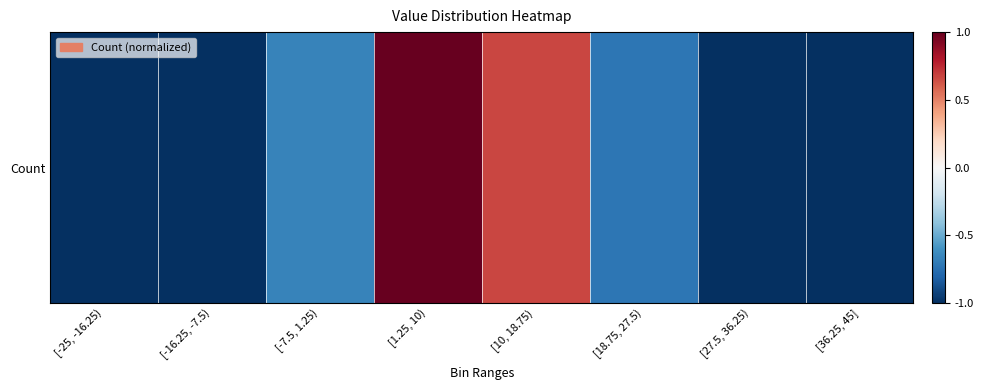

What is the difference between the maximum and minimum values?

2.0